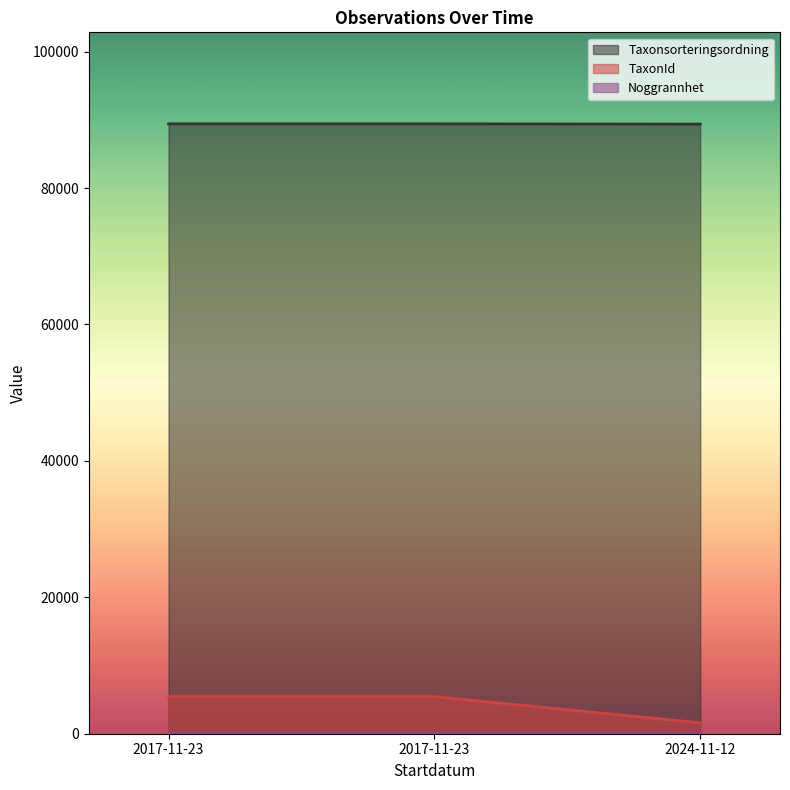

Reading right to left, extract all data points from this chart.

Taxonsorteringsordning: 2024-11-12=89369	2017-11-23=89412	2017-11-23=89412
TaxonId: 2024-11-12=1596	2017-11-23=5442	2017-11-23=5442
Noggrannhet: 2024-11-12=10	2017-11-23=25	2017-11-23=50